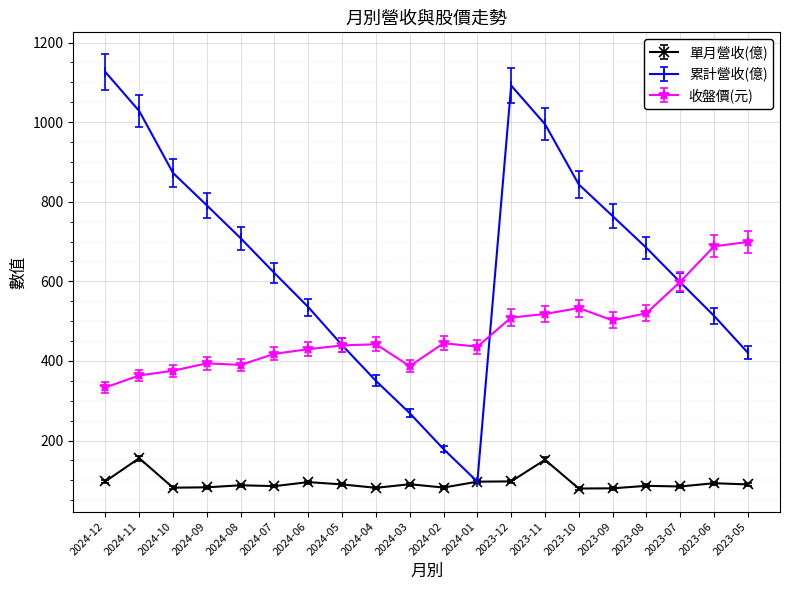

At which label does 收盤價(元) reach its peak?

2023-05